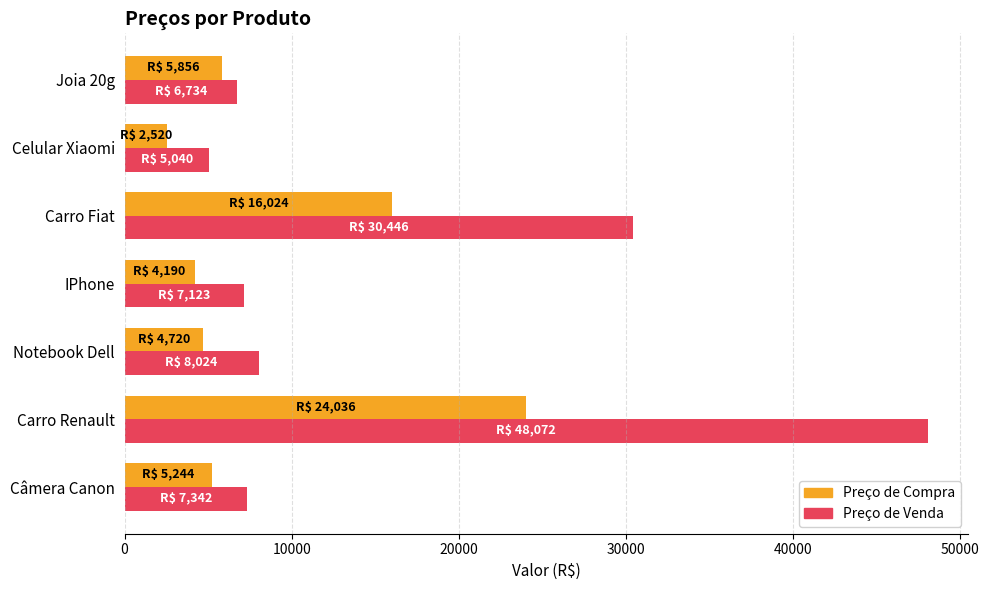

At which category is the sum across all series the highest?

Carro Renault